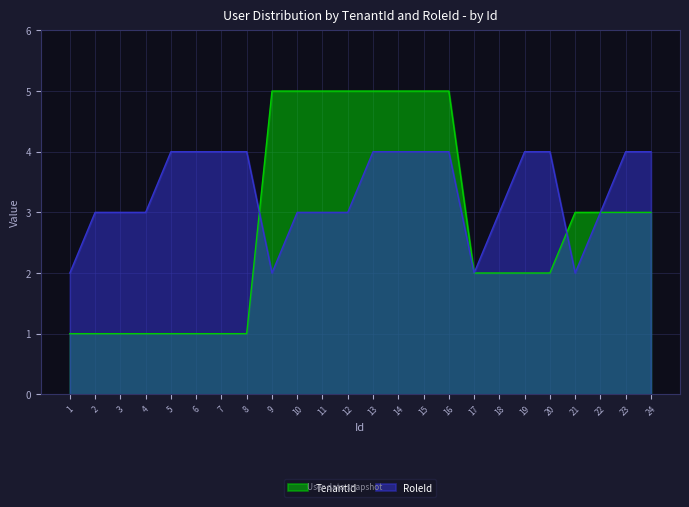

At 24, list the series in order from largest to smallest.

RoleId, TenantId